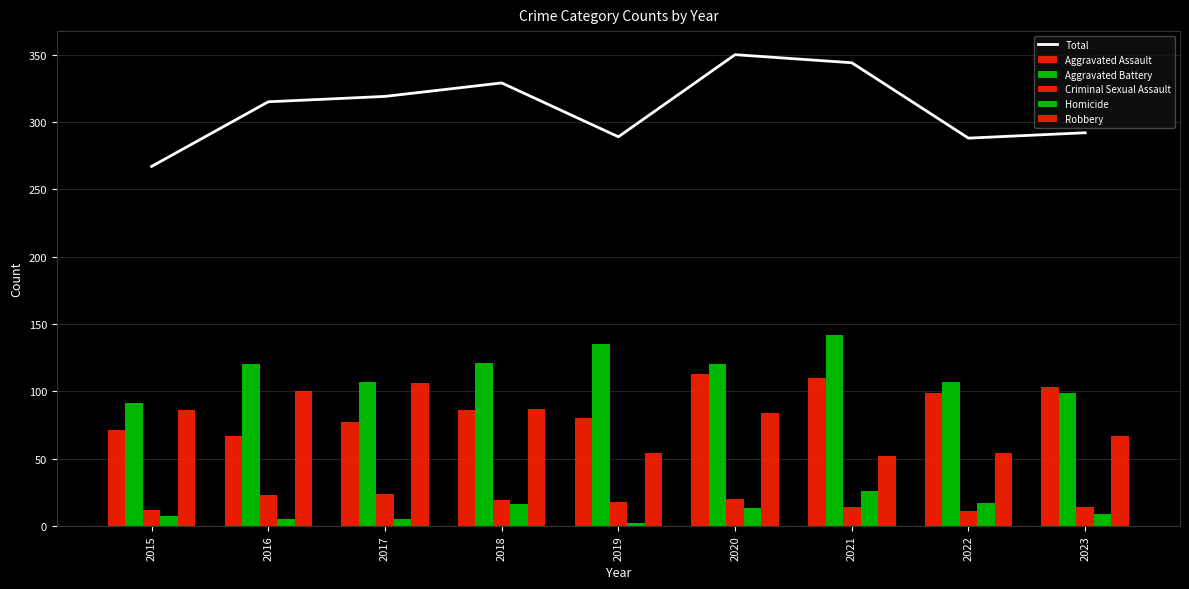

Is the value of Aggravated Battery at 2019 greater than the value of Aggravated Assault at 2018?

Yes